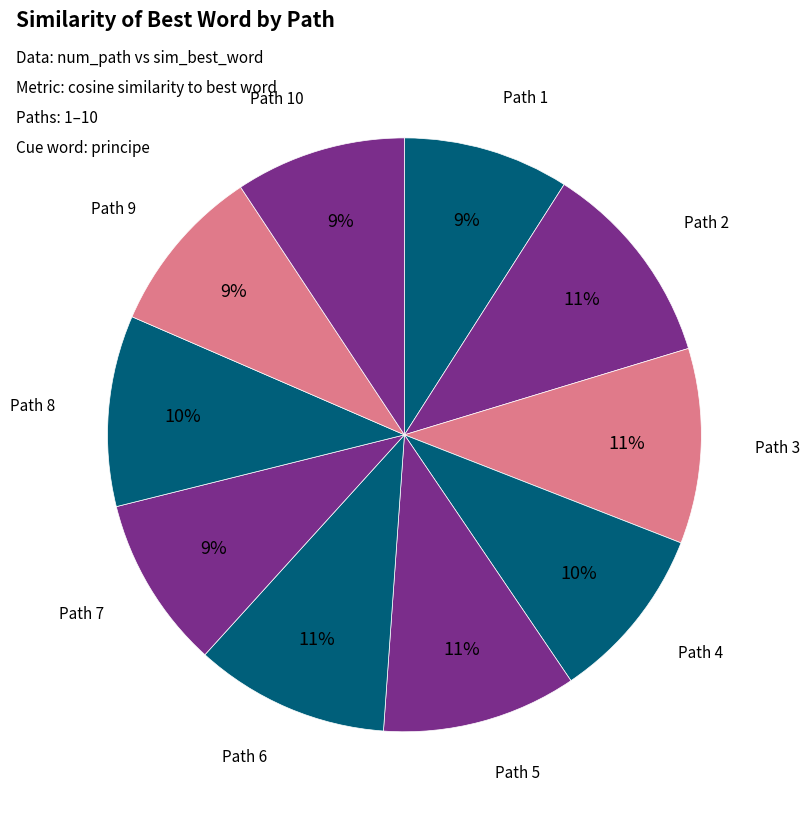

How many slices are in this pie chart?

10